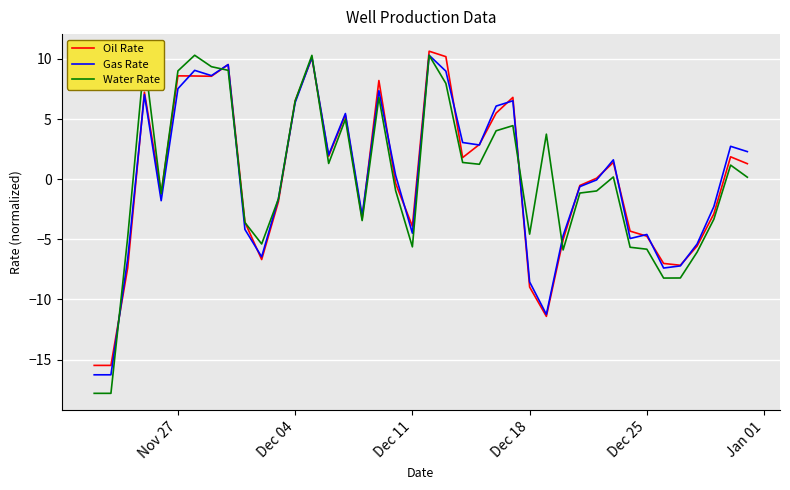

Which series has the widest spread of values?

Water Rate